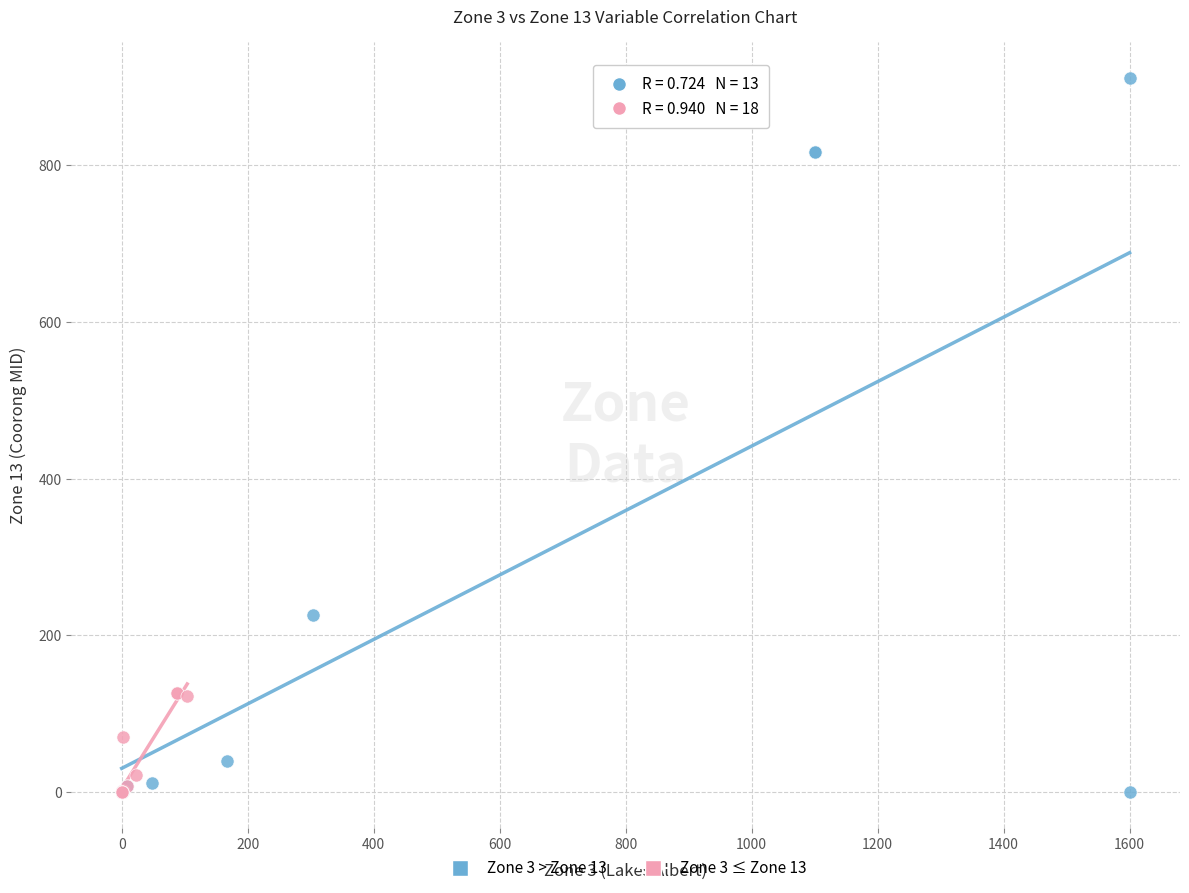

Which series has the widest spread of Y values?

Zone 3 > Zone 13